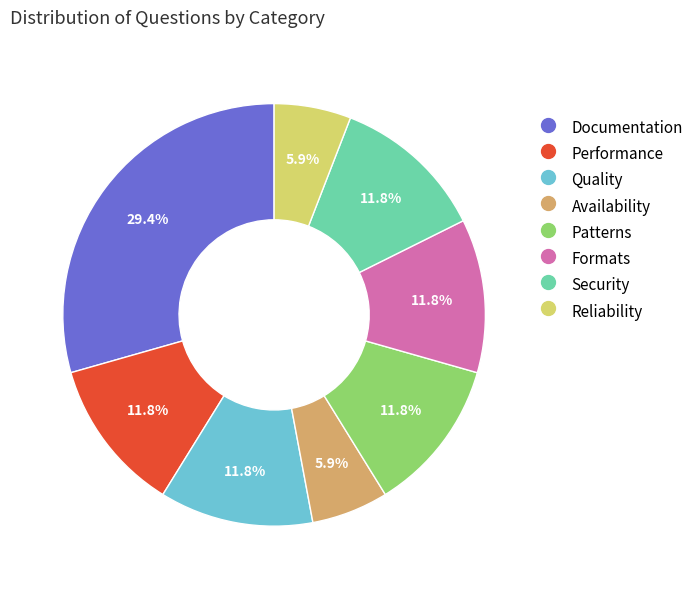

What percentage is the Performance slice, to the nearest percent?

12%